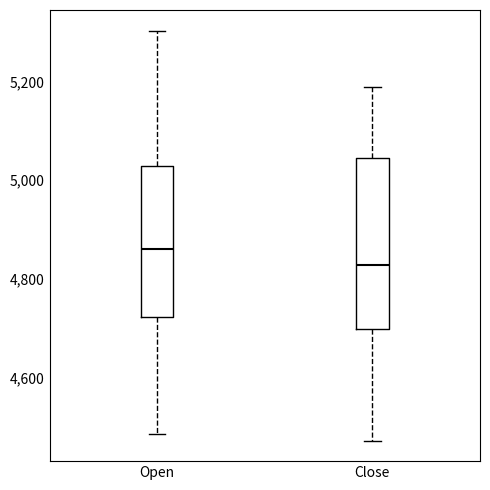

Reading left to right, read every box against the y-axis: the position of its median line, the range the box covers, and the ends of its whiskers. The values are not printed on the chart, so give them approximately, as read against the axis.

Open: median 4860, box 4720 to 5020, whiskers 4480 to 5300
Close: median 4820, box 4700 to 5040, whiskers 4480 to 5180